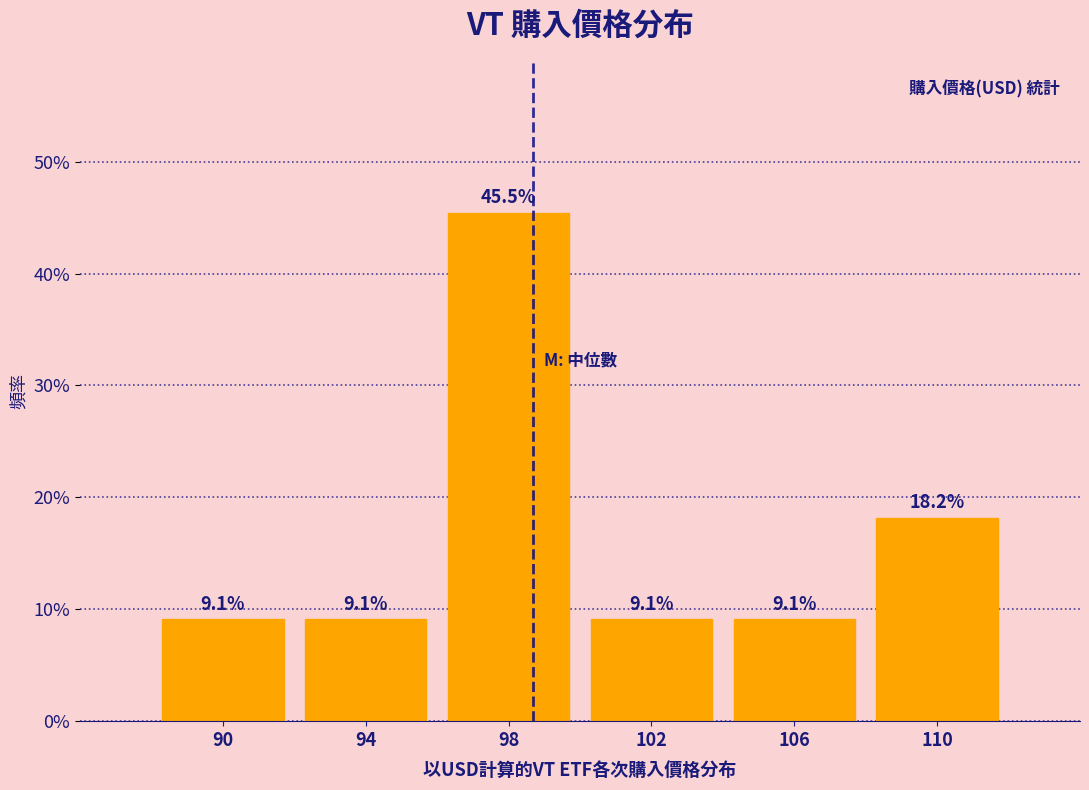

Over which range of the x-axis is the bar tallest?

96 to 100